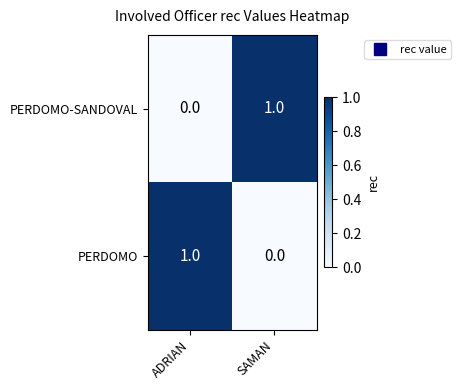

The value of PERDOMO at ADRIAN is 2. True or false?

False